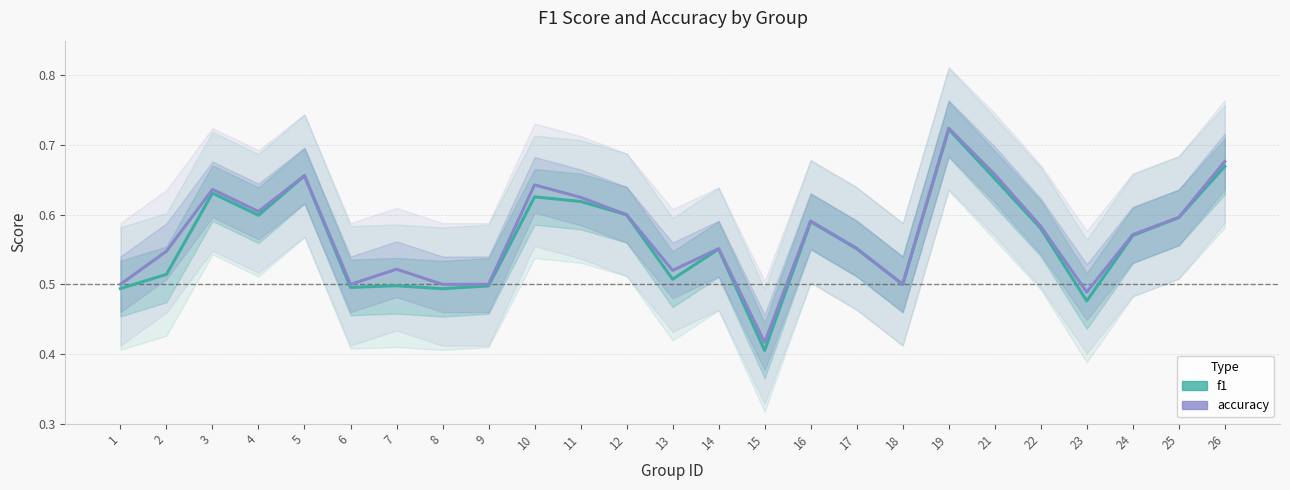

In accuracy, how many points are lower than both neighbors (excluding endpoints)?

6